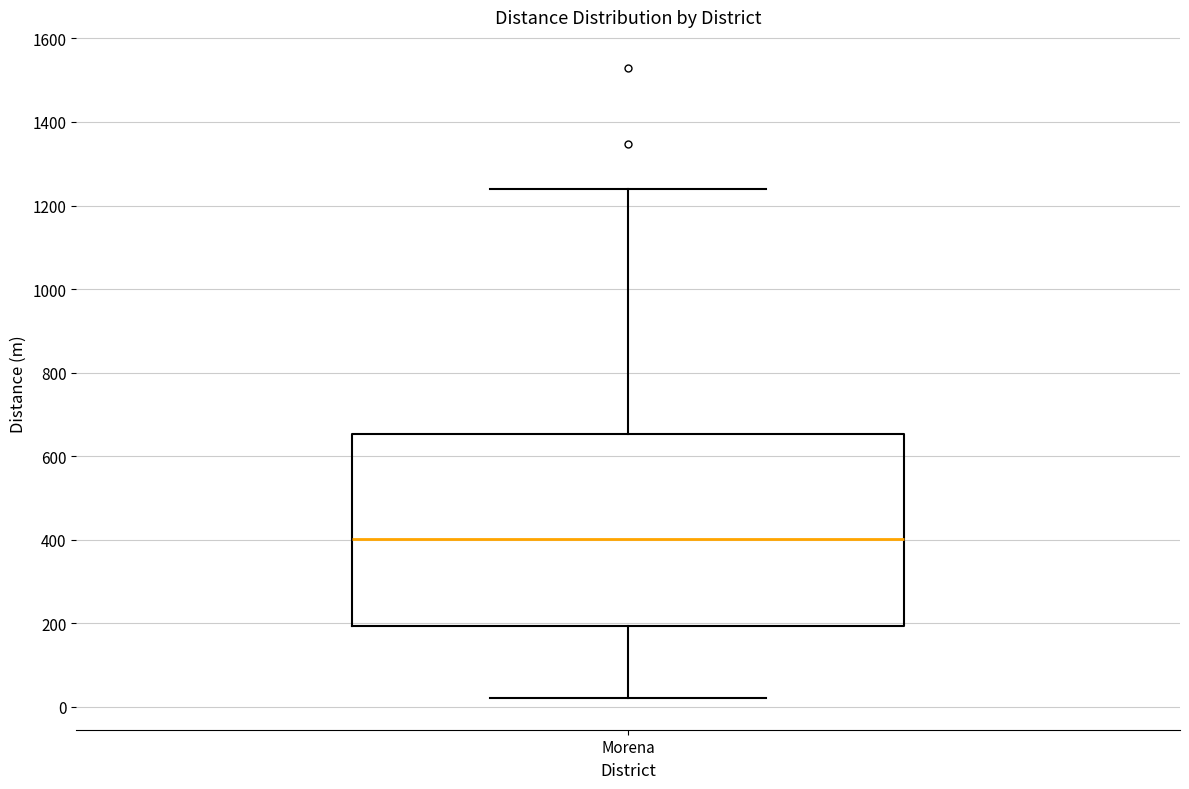

Transcribe this box plot: give where the median line is, the range the box spans, and where the two whiskers end, as read against the y-axis. The values are not printed on the chart, so give them approximately, as read against the axis.

median 400, box 200 to 660, whiskers 20 to 1240